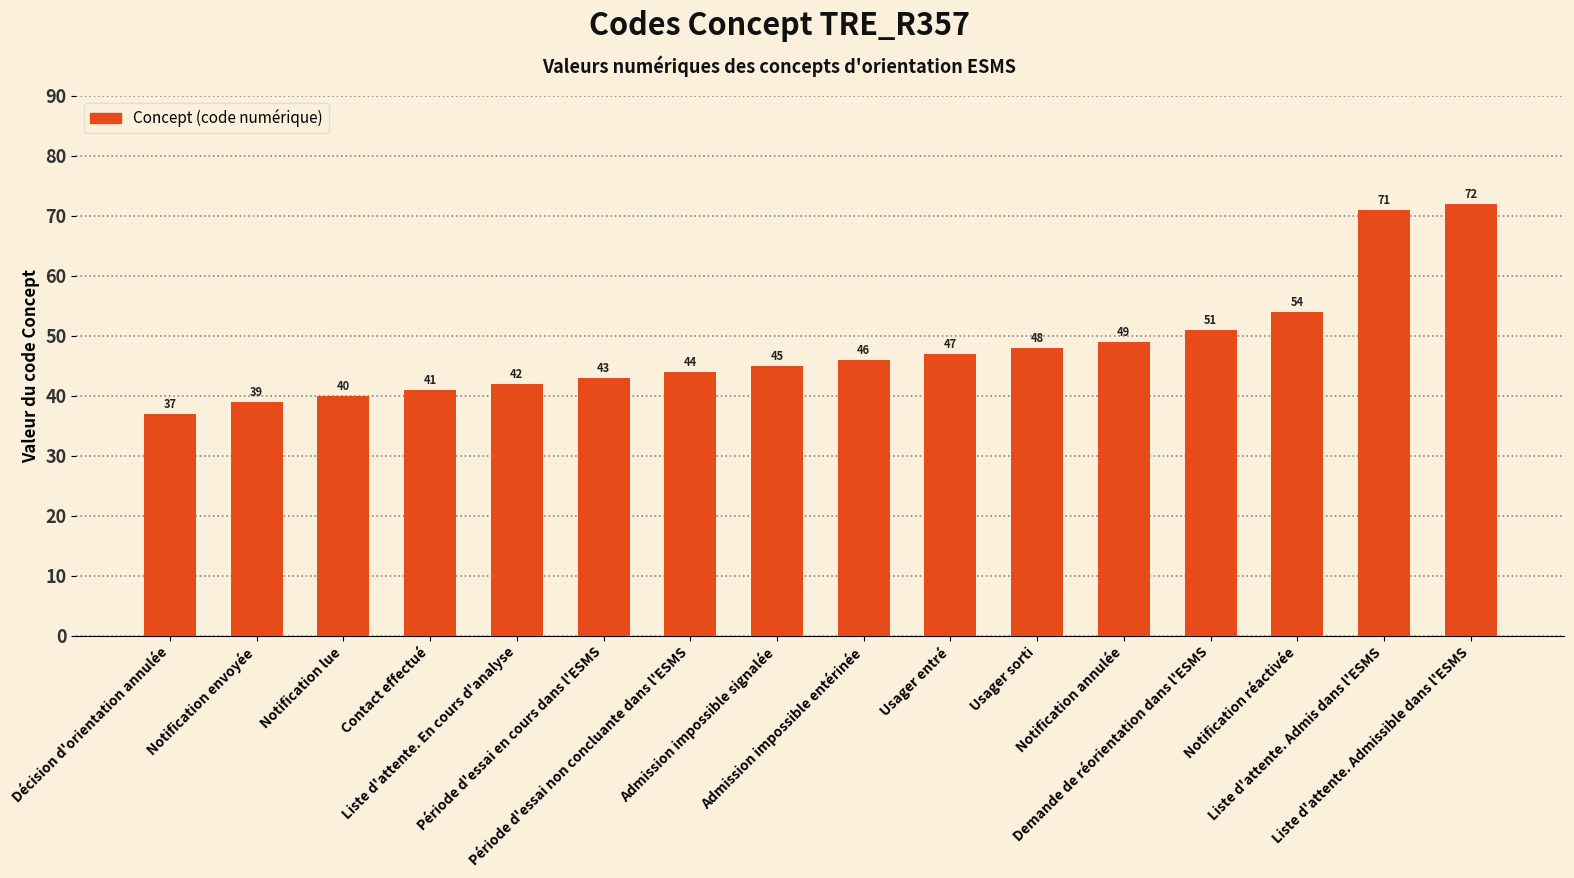

List the labels in order of value, smallest first.

Décision d'orientation annulée, Notification envoyée, Notification lue, Contact effectué, Liste d'attente. En cours d'analyse, Période d'essai en cours dans l'ESMS, Période d'essai non concluante dans l'ESMS, Admission impossible signalée, Admission impossible entérinée, Usager entré, Usager sorti, Notification annulée, Demande de réorientation dans l'ESMS, Notification réactivée, Liste d'attente. Admis dans l'ESMS, Liste d'attente. Admissible dans l'ESMS